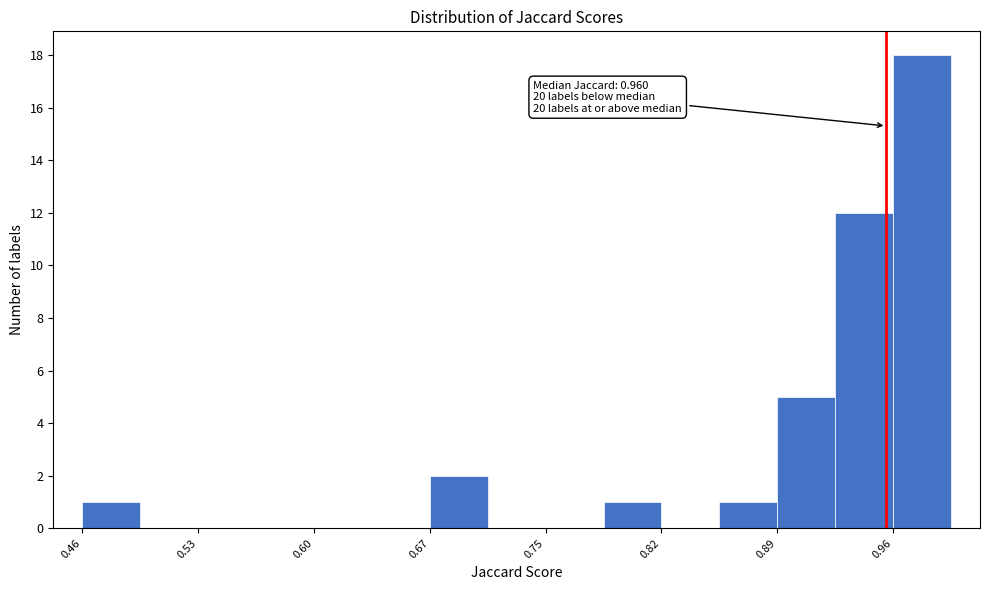

Read against the x-axis, roughly where is the centre of the tallest bar?

0.98